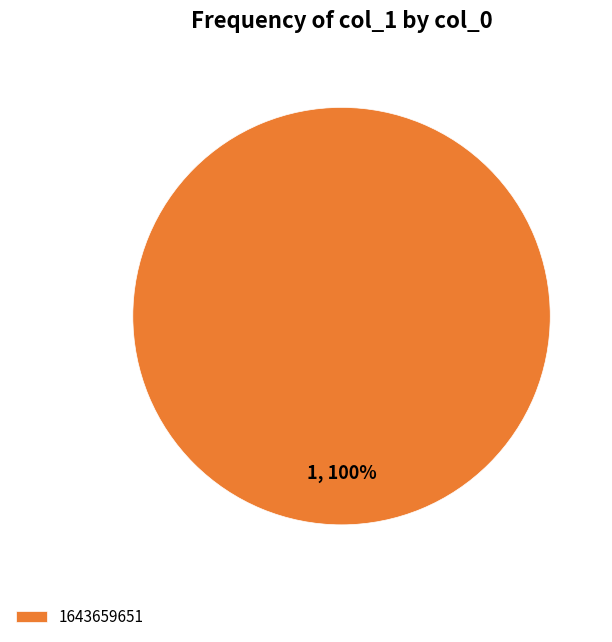

How many segments does this pie chart have?

1